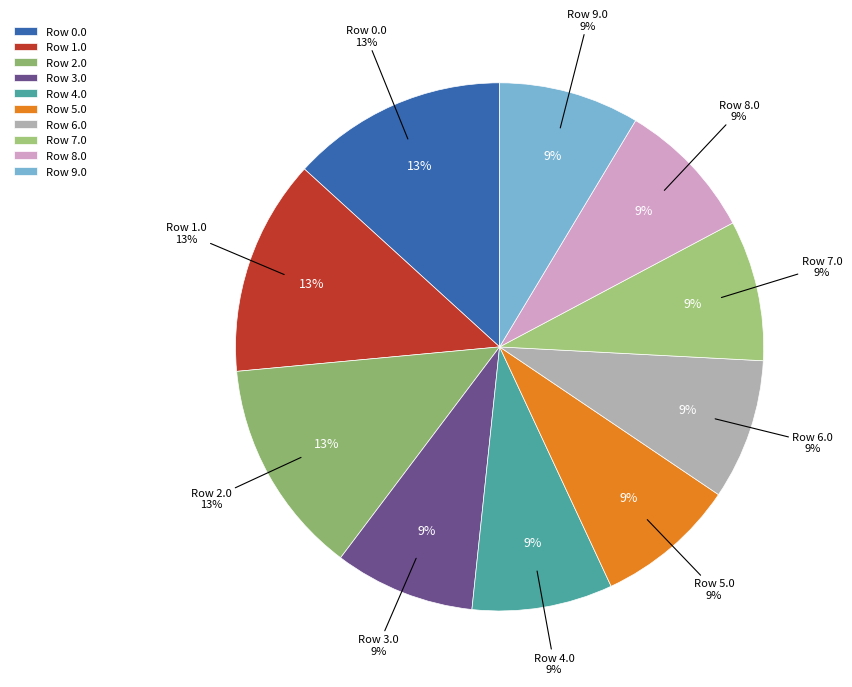

How many slices are in this pie chart?

10